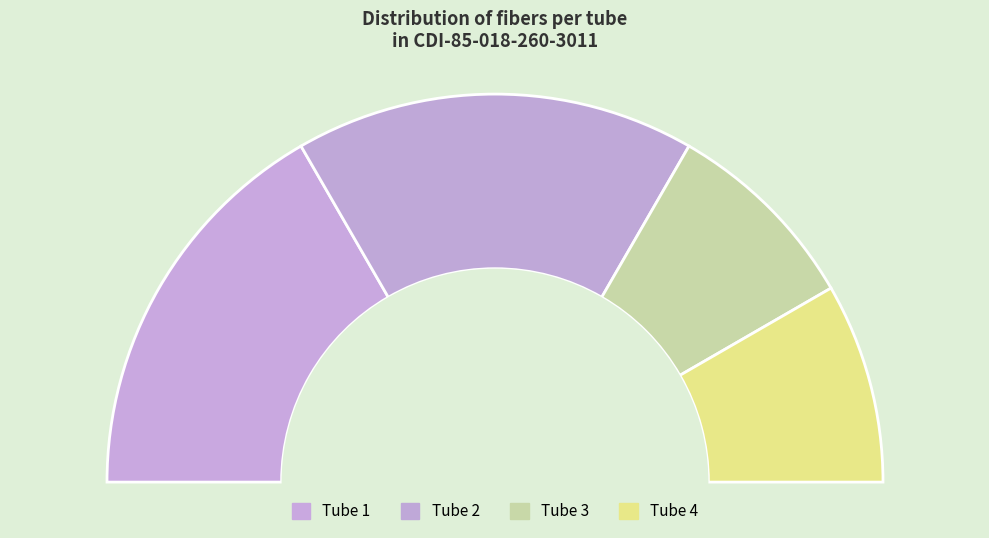

To the nearest percent, what is the difference between the largest and smallest slice percentages?

17%